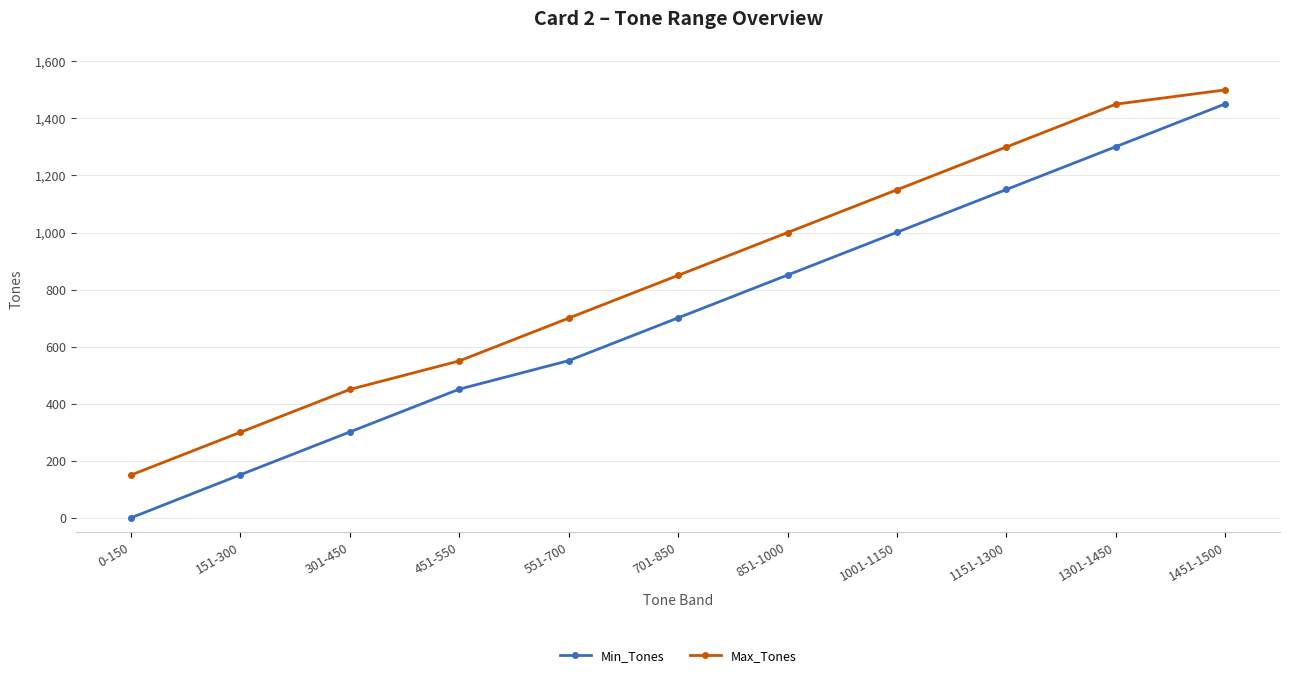

At which label is Max_Tones closest to 825?

701-850